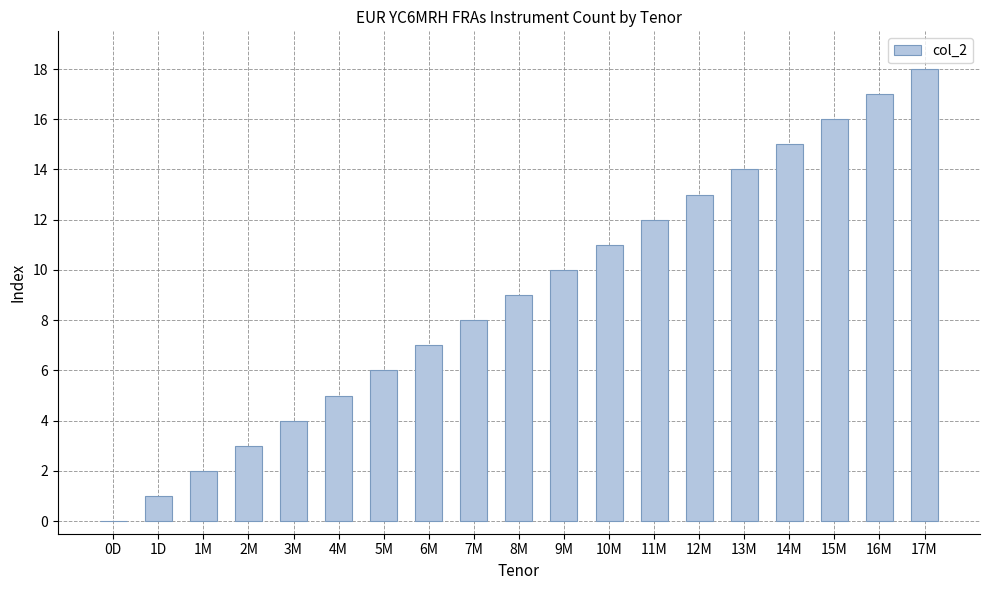

True or false: the data shows 15 at 14M.

True